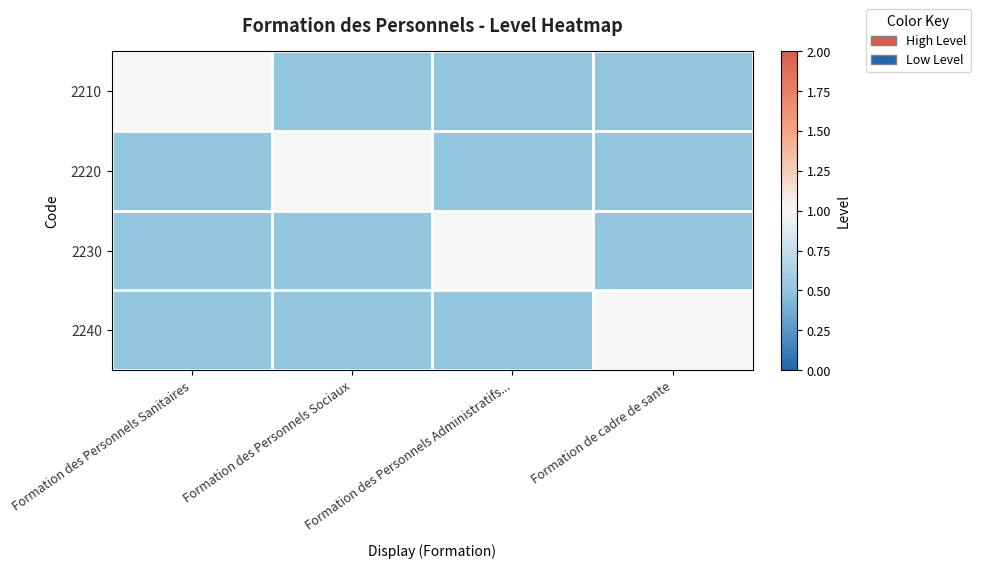

Reading left to right, what are all the values shown in this chart?

2210: Formation des Personnels Sanitaires=1.0	Formation des Personnels Sociaux=0.5	Formation des Personnels Administratifs...=0.5	Formation de cadre de sante=0.5
2220: Formation des Personnels Sanitaires=0.5	Formation des Personnels Sociaux=1.0	Formation des Personnels Administratifs...=0.5	Formation de cadre de sante=0.5
2230: Formation des Personnels Sanitaires=0.5	Formation des Personnels Sociaux=0.5	Formation des Personnels Administratifs...=1.0	Formation de cadre de sante=0.5
2240: Formation des Personnels Sanitaires=0.5	Formation des Personnels Sociaux=0.5	Formation des Personnels Administratifs...=0.5	Formation de cadre de sante=1.0